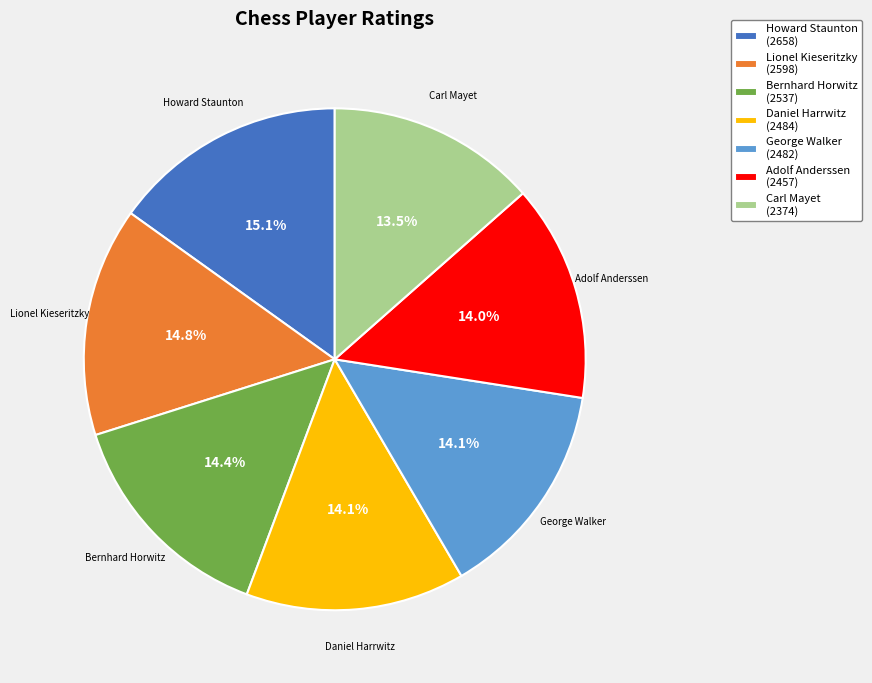

To the nearest percent, what is the average slice percentage?

14%